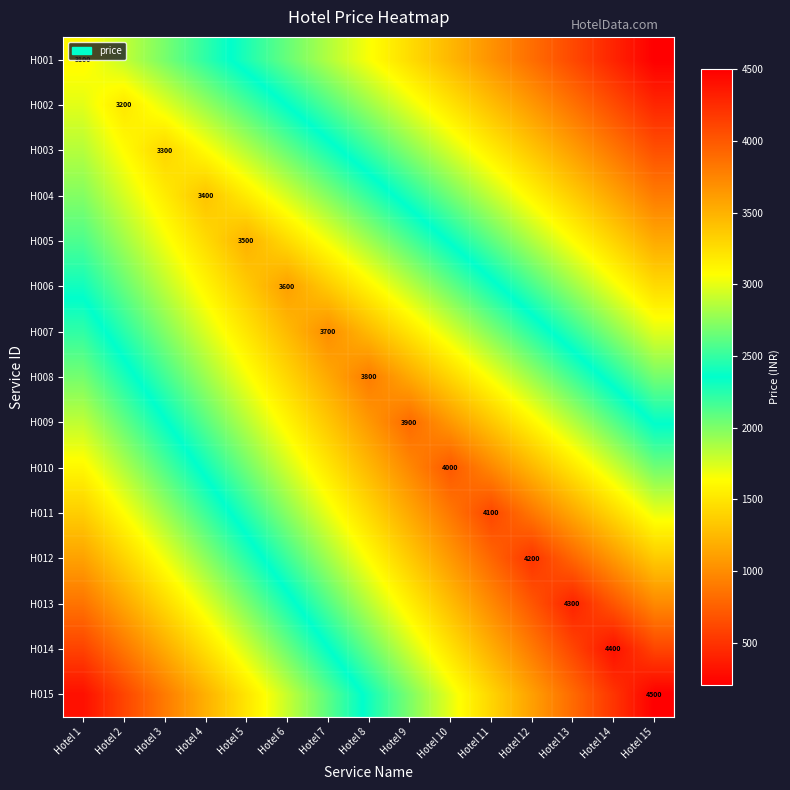

Count the number of data series in this chart.

15